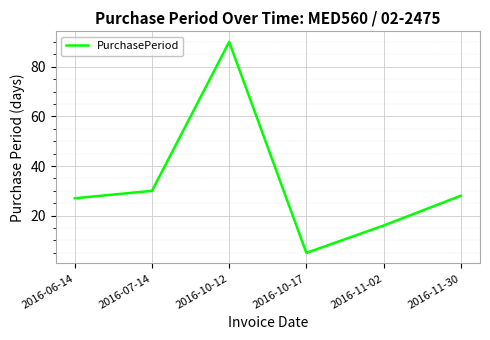

Read the value at 2016-06-14.

27